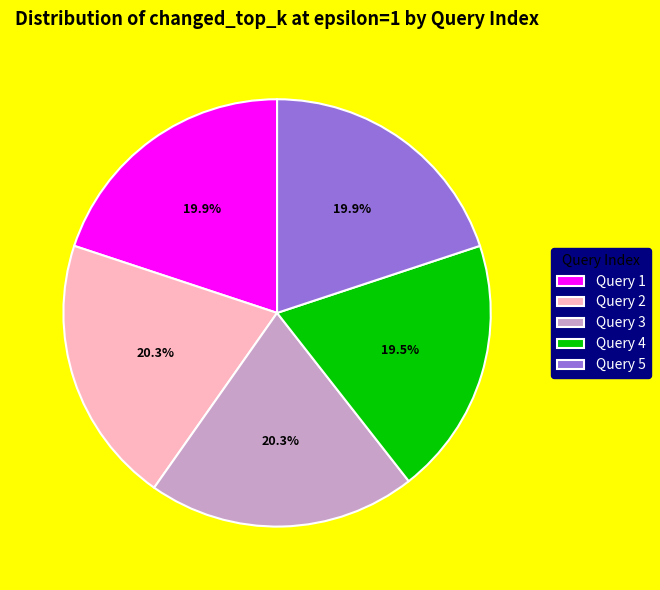

The Query 1 slice represents 11% of the pie. True or false?

False